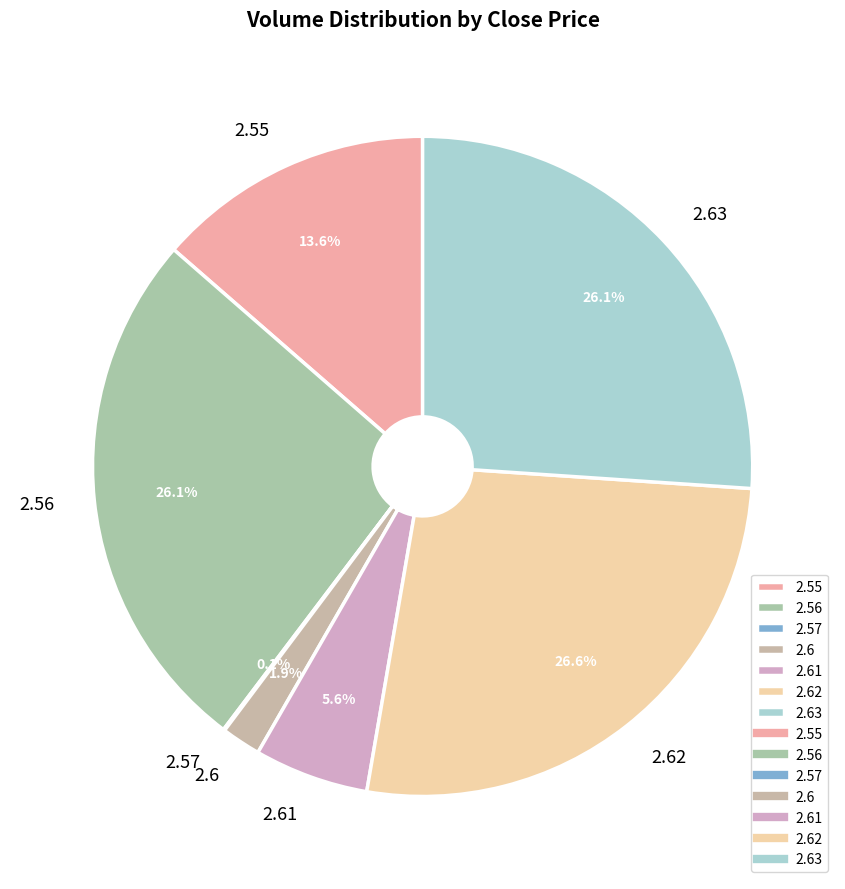

Which has a higher value, 2.56 or 2.61?

2.56